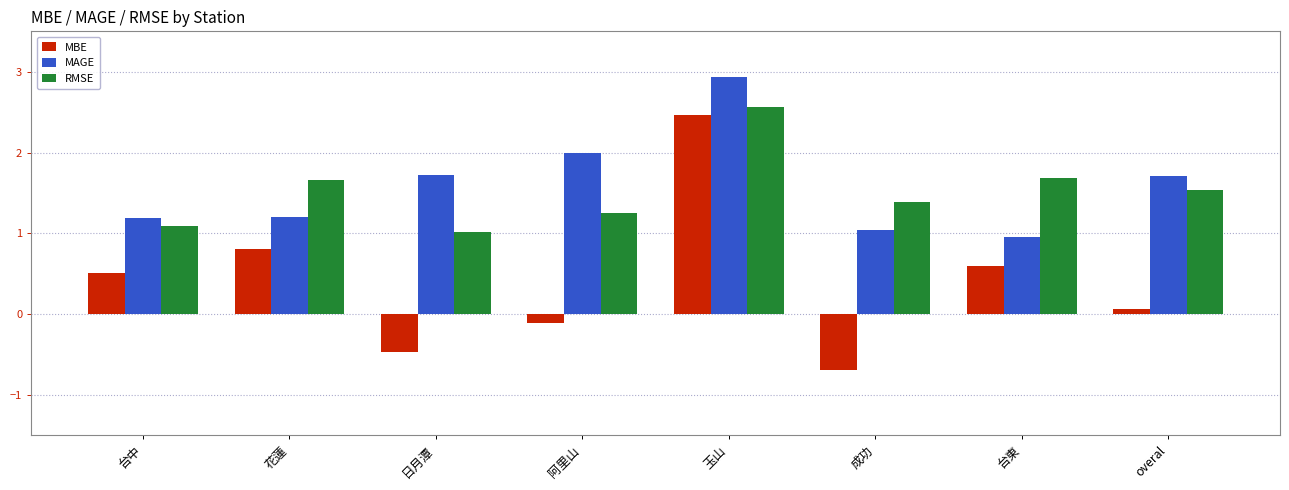

What is the difference between the maximum and minimum values in the MAGE series?

2.0